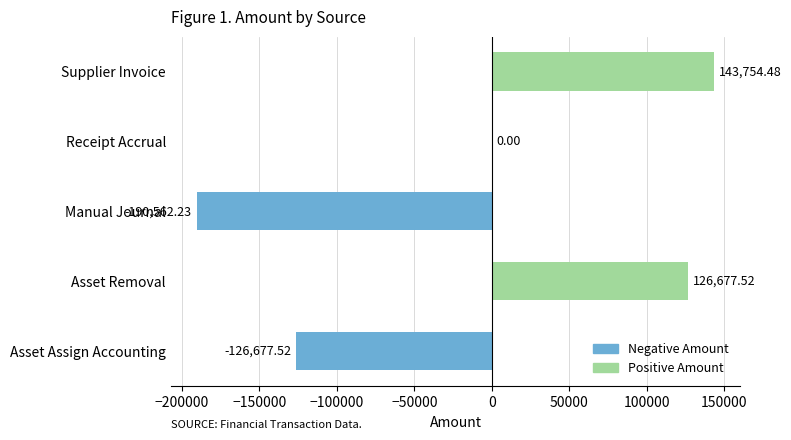

How many series are shown in this chart?

1